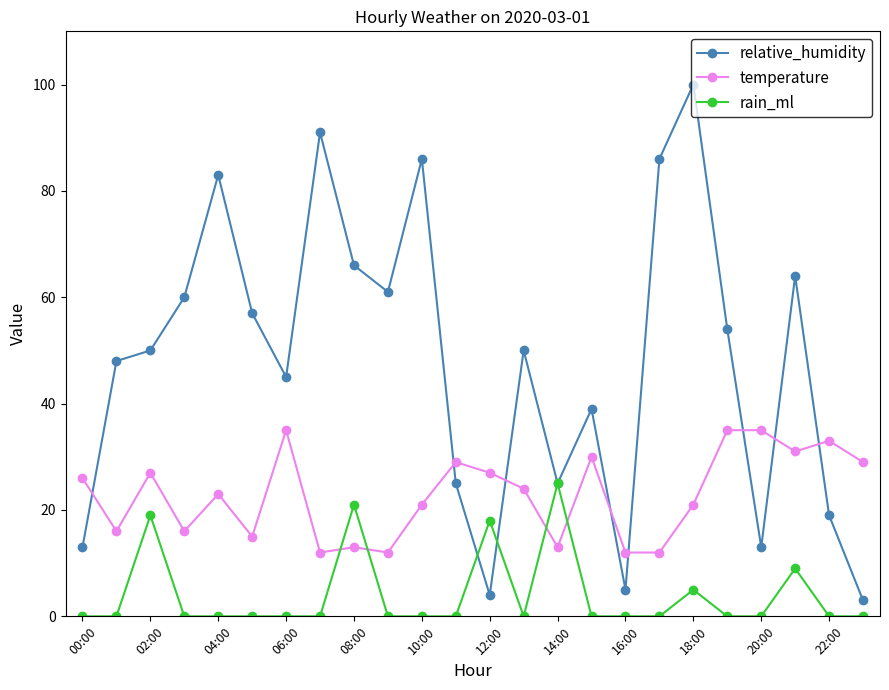

List the series in order of their overall mean, lowest first.

rain_ml, temperature, relative_humidity